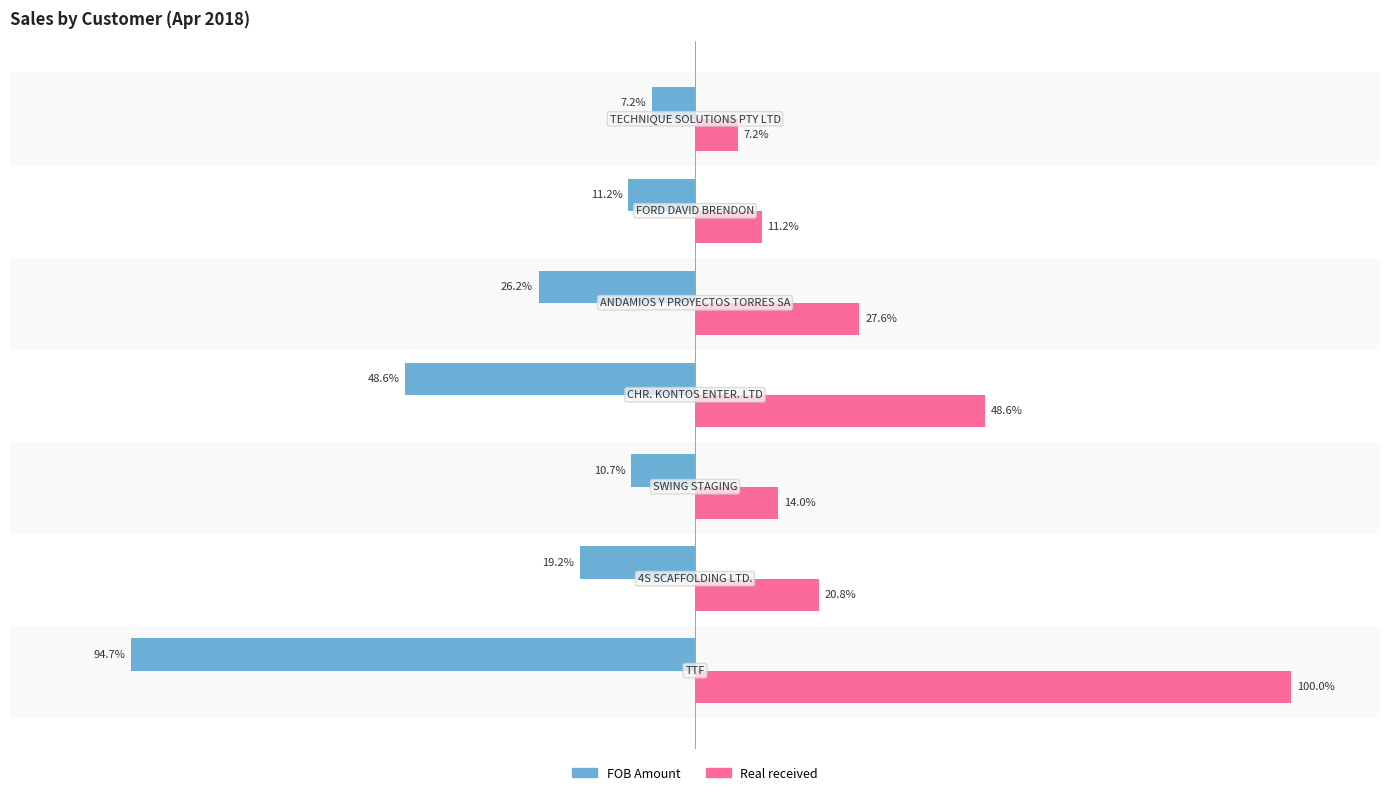

Which series has the largest range (max minus min)?

Real received